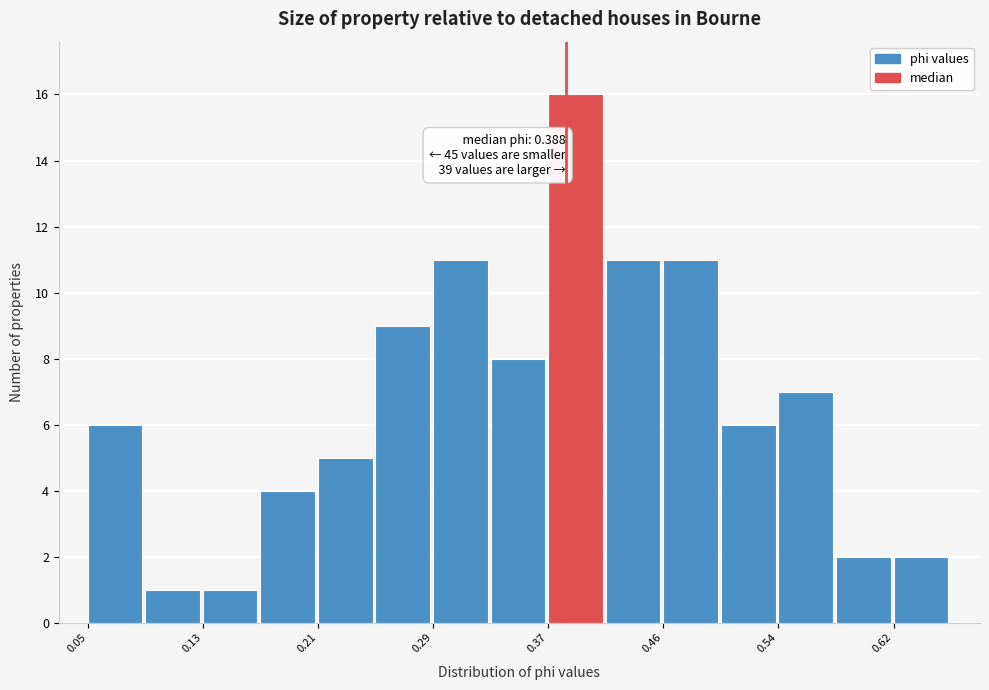

Which range on the x-axis has the tallest bar?

0.37 to 0.42